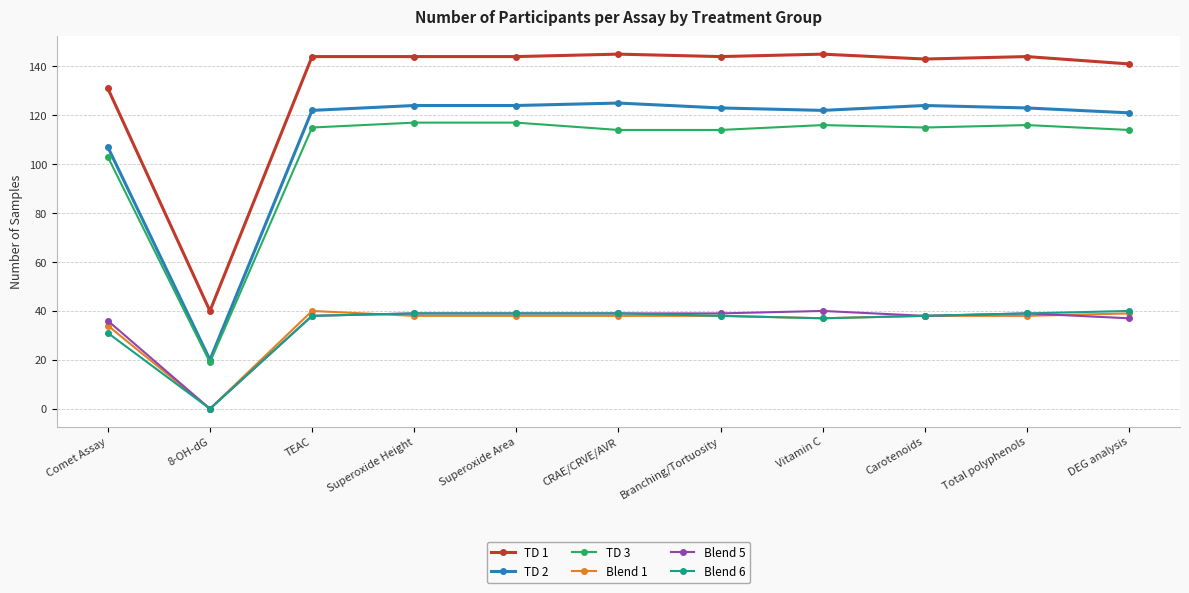

Is the value of Blend 6 at Comet Assay greater than the value of TD 1 at Comet Assay?

No